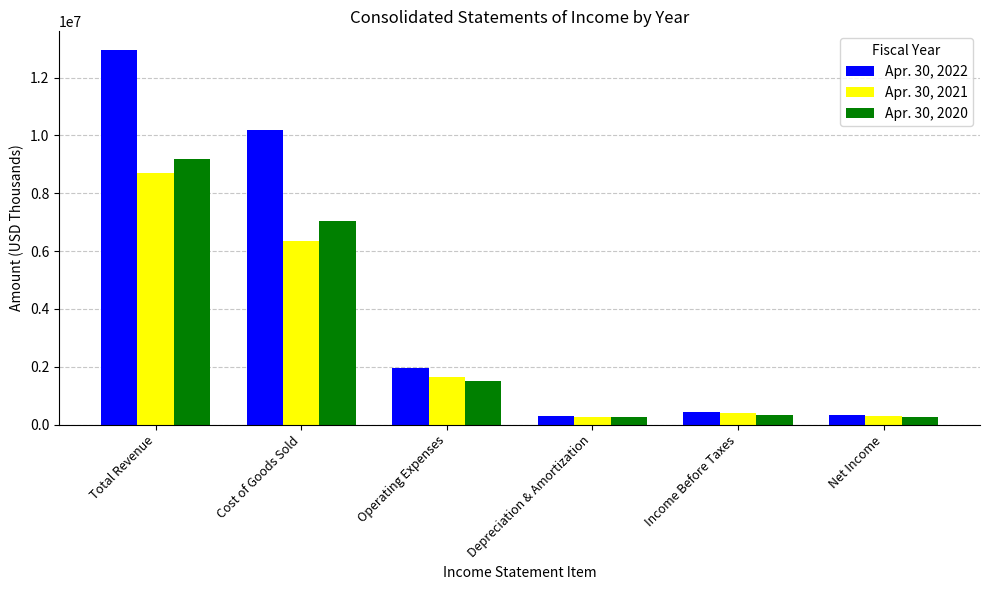

What is the average value of the Apr. 30, 2020 series?

3093503